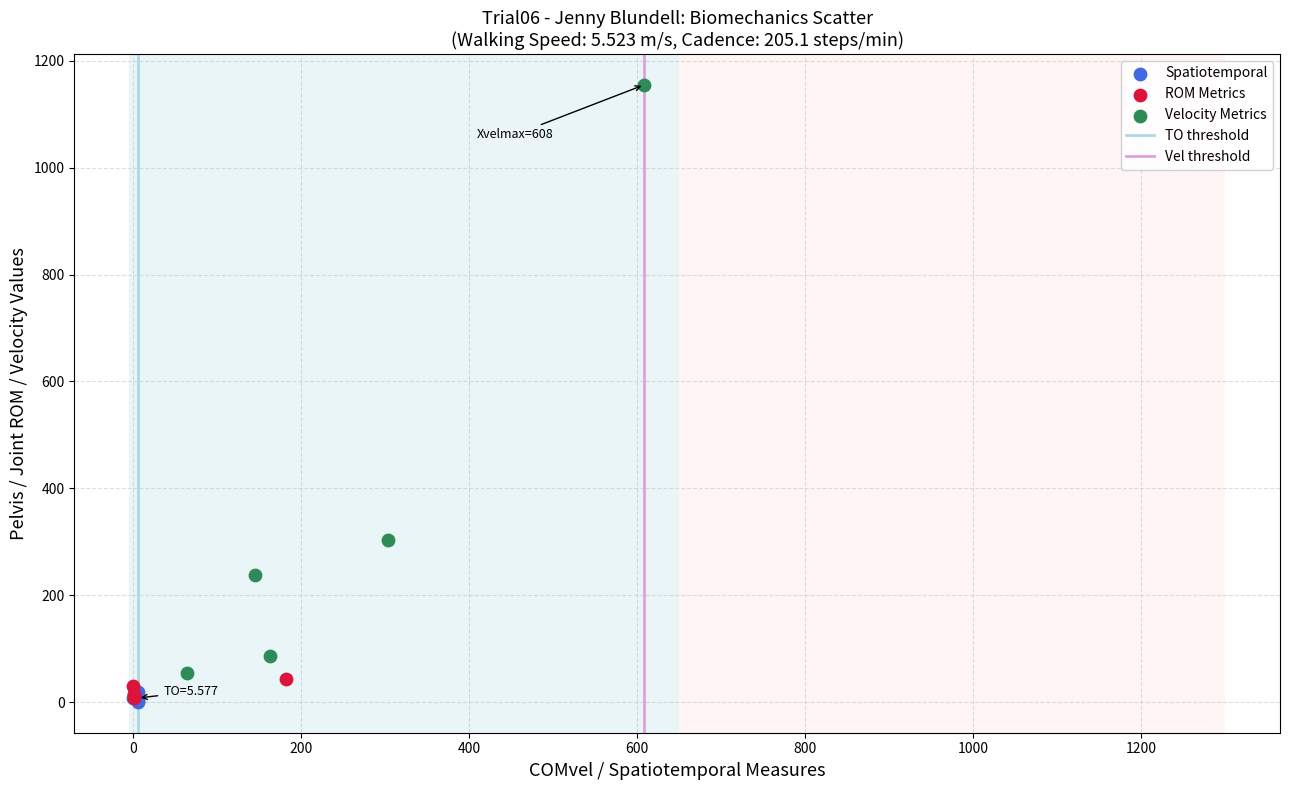

Which series has the largest Y range (max minus min)?

Velocity Metrics